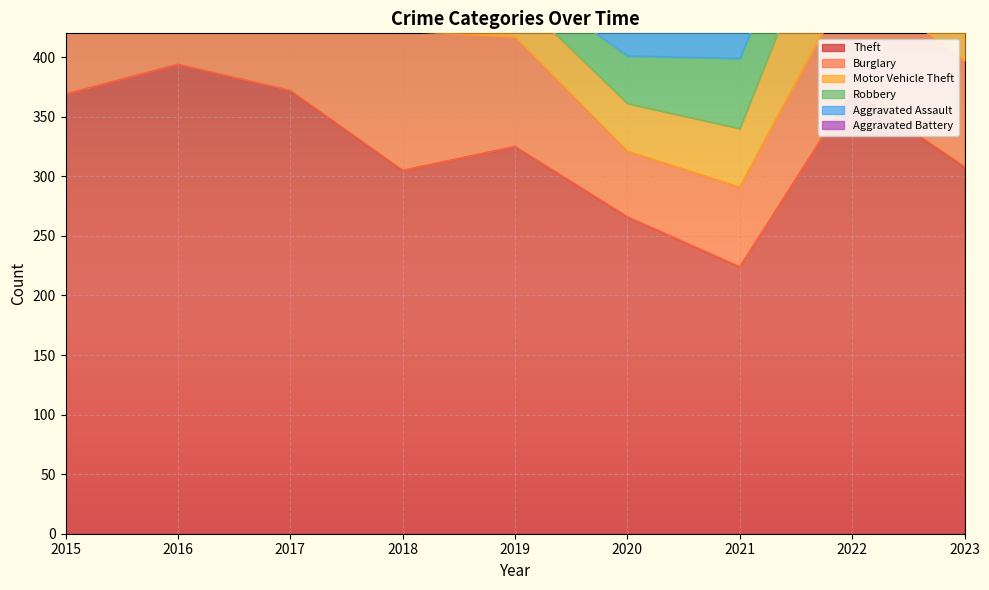

Reading left to right, transcribe all the data shown in this chart.

Theft: 369	394	372	305	325	266	224	372	308
Burglary: 123	113	133	117	92	55	67	95	89
Motor Vehicle Theft: 96	59	59	63	35	40	49	110	164
Robbery: 41	69	55	33	17	40	59	50	61
Aggravated Assault: 32	32	32	50	43	39	32	48	48
Aggravated Battery: 31	41	32	37	44	35	31	36	28